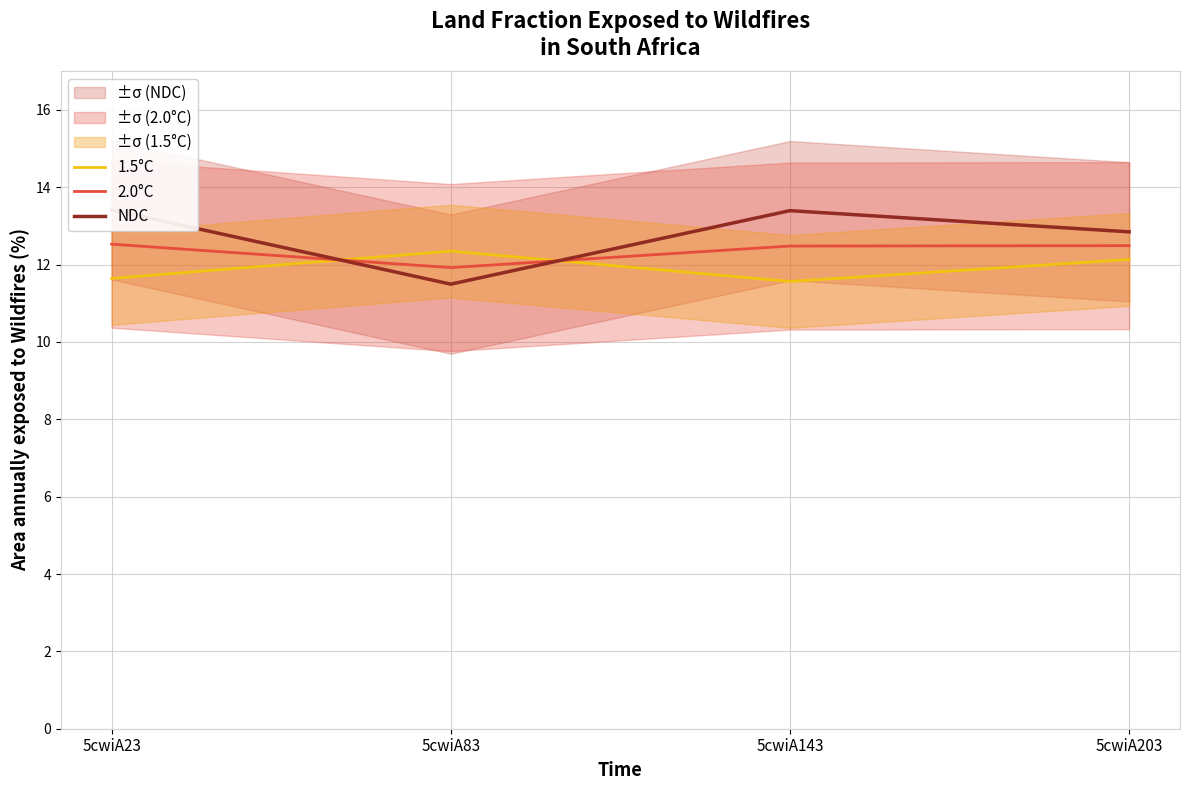

What is the approximate value of 1.5°C at 5cwiA143?

11.6